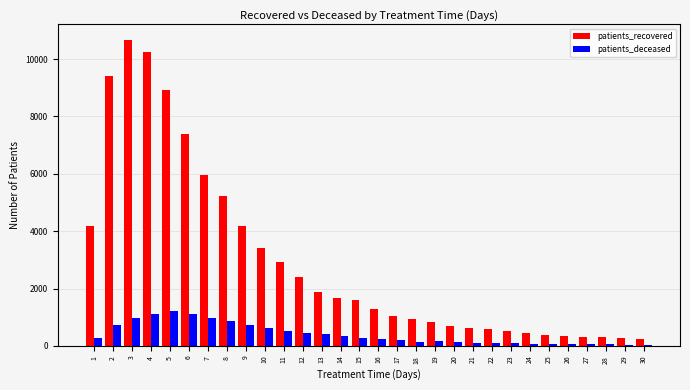

Is the value of patients_recovered at 15 greater than the value of patients_deceased at 29?

Yes